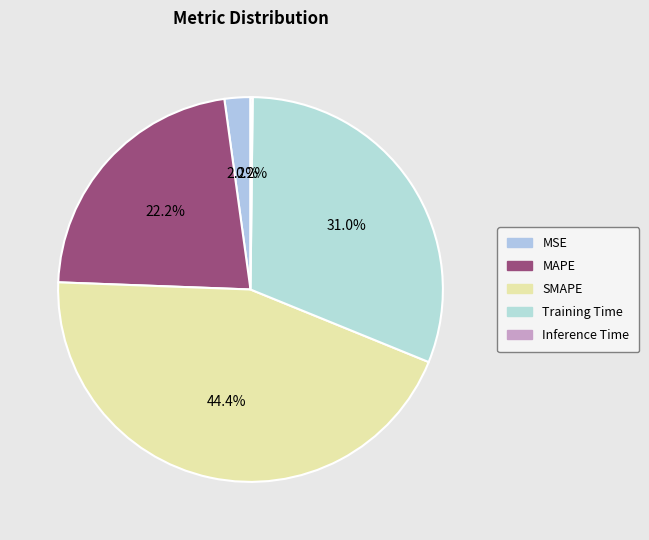

Combined, do MSE and MAPE account for over 50%?

No